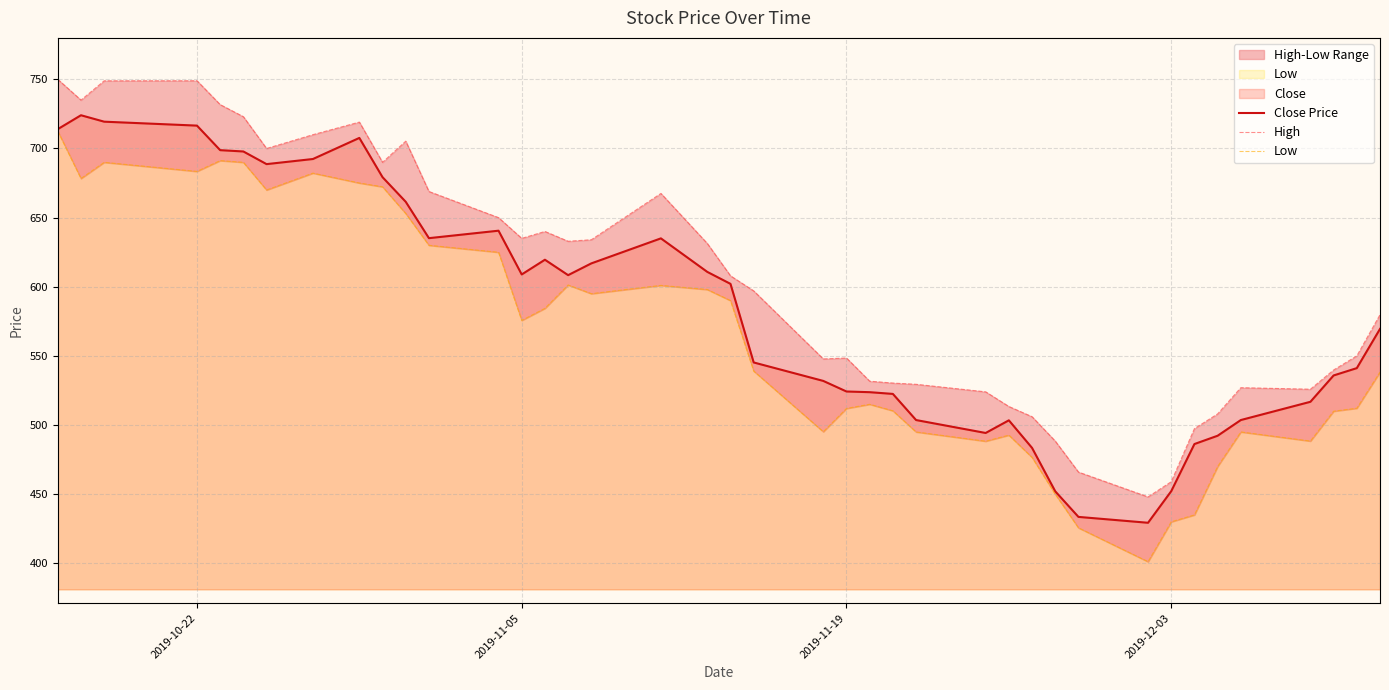

What is the lowest value of the Close Price series?

429.3